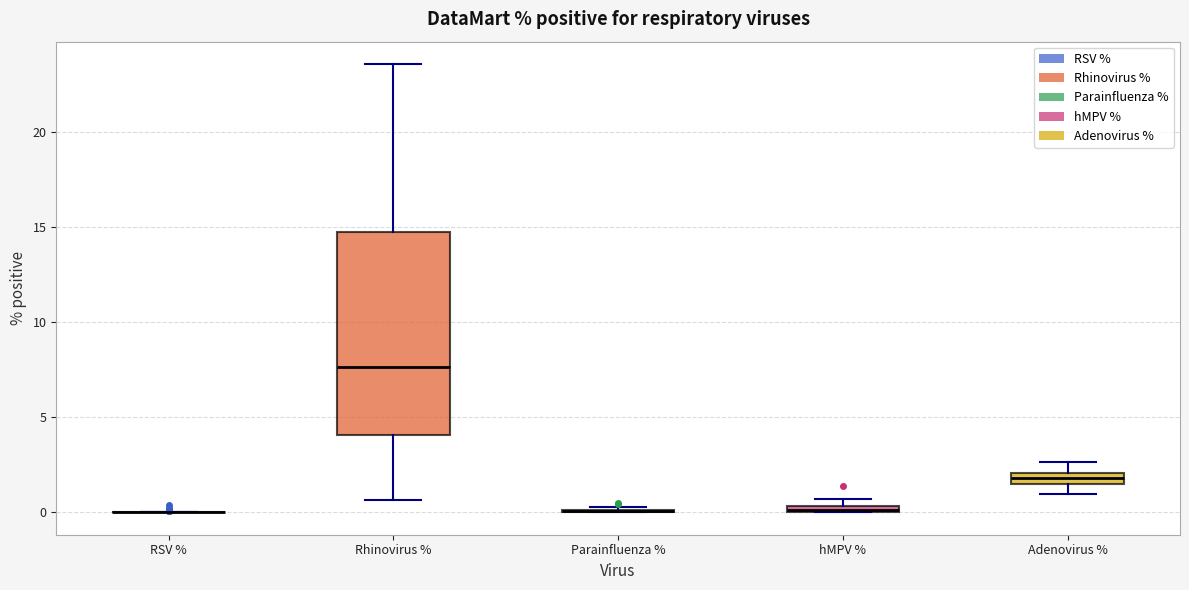

Comparing the boxes themselves (not the whiskers), which one is the tallest?

Rhinovirus %